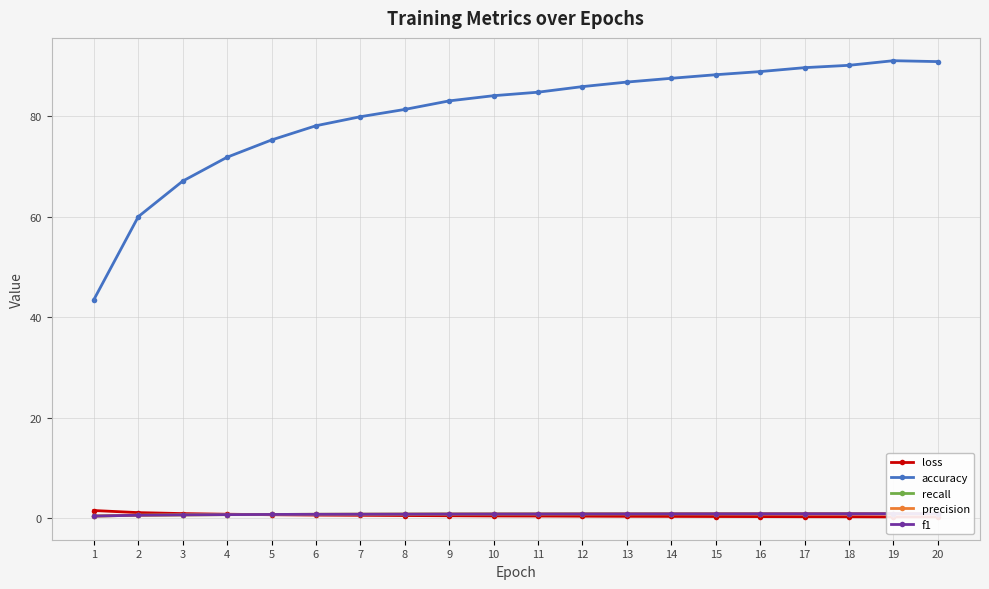

At which label does recall reach its peak?

19